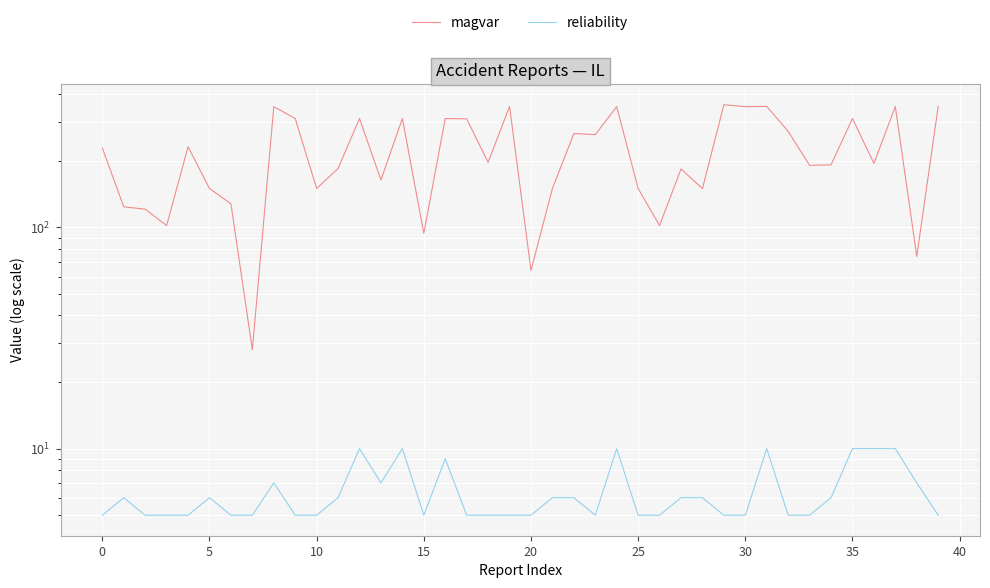

At which category does reliability reach its first local valley?

13